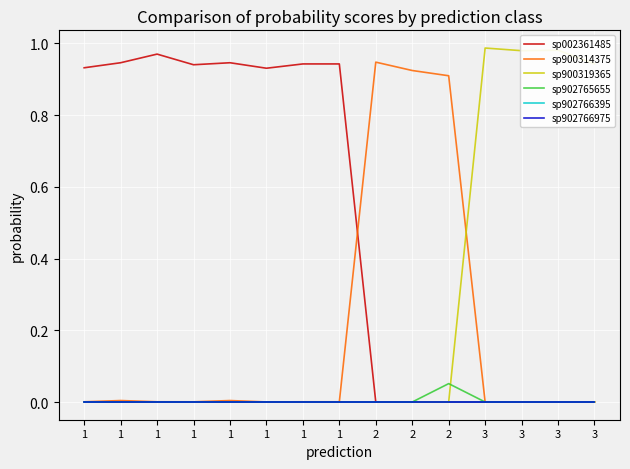

What is the total value across all series at 1?

0.9